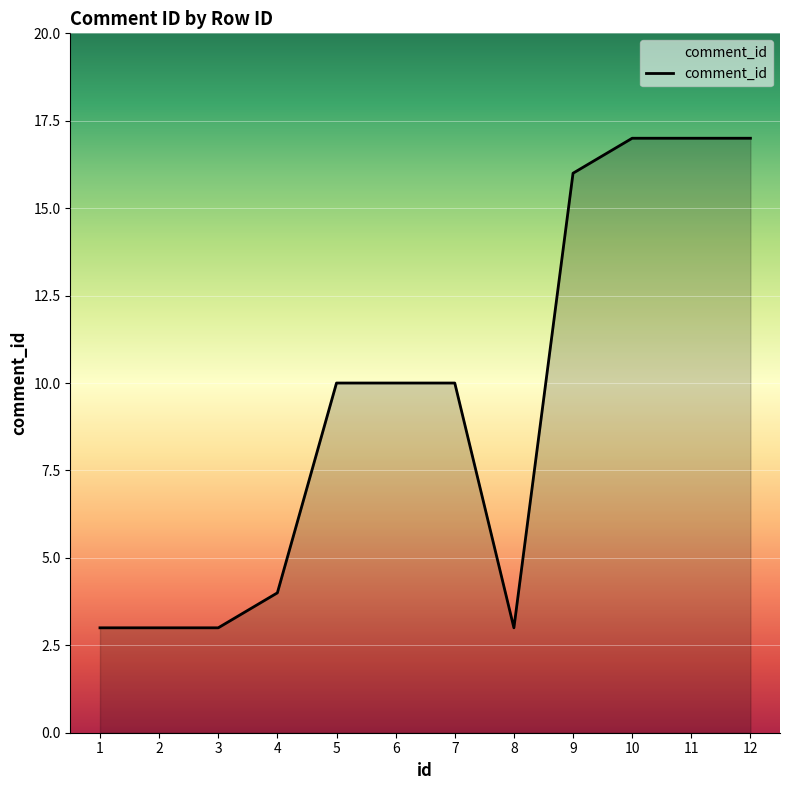

How many distinct data groups are displayed?

1